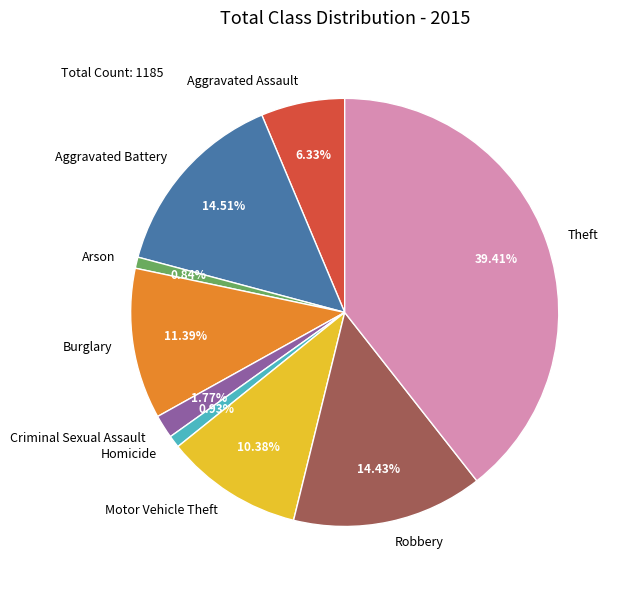

Between Criminal Sexual Assault and Homicide, which is larger?

Criminal Sexual Assault